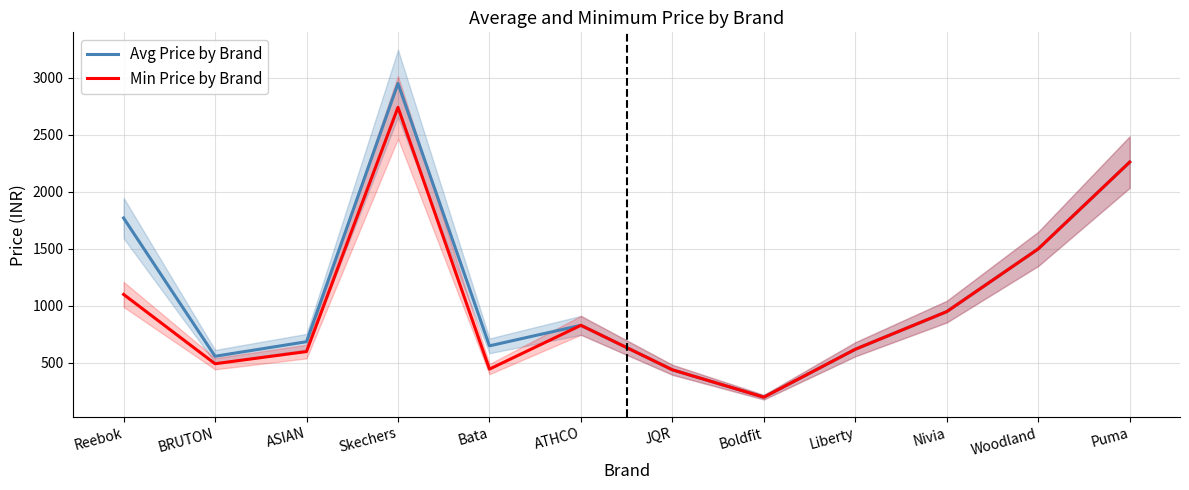

What is the smallest value displayed?

199.0